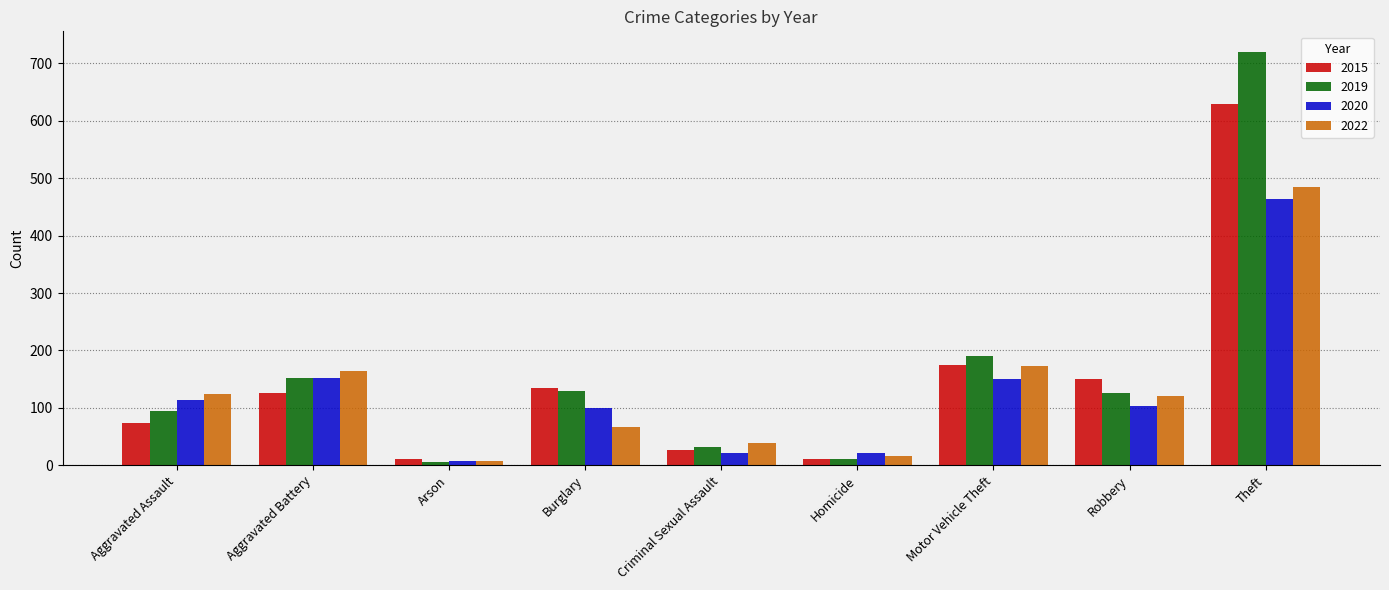

At which label does 2022 reach its peak?

Theft